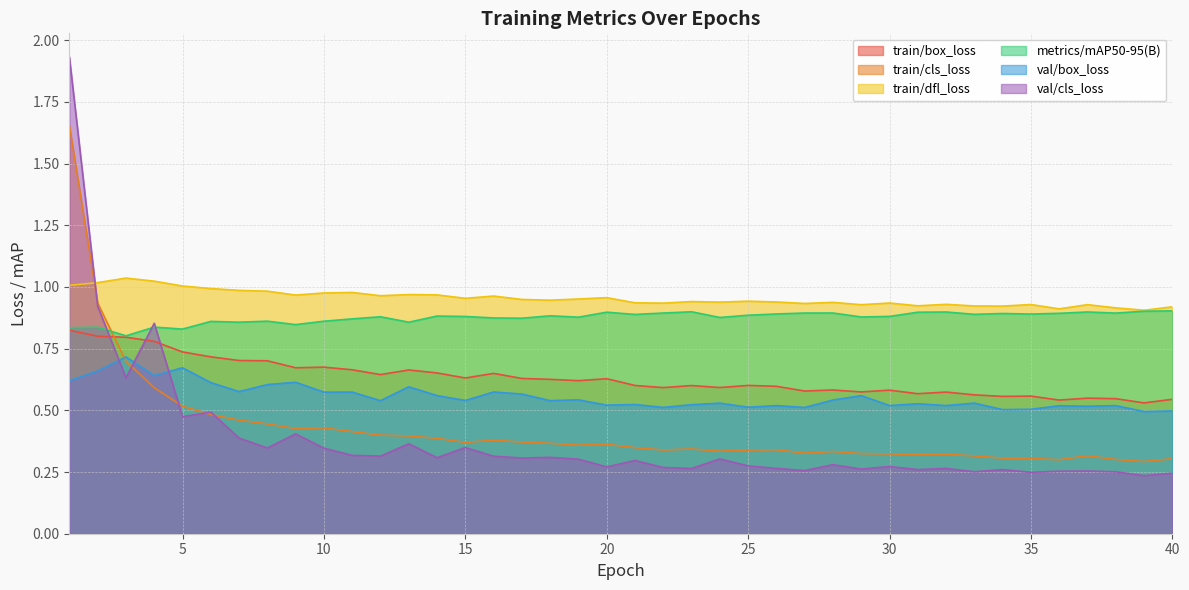

What is the lowest value of the train/dfl_loss series?

0.9